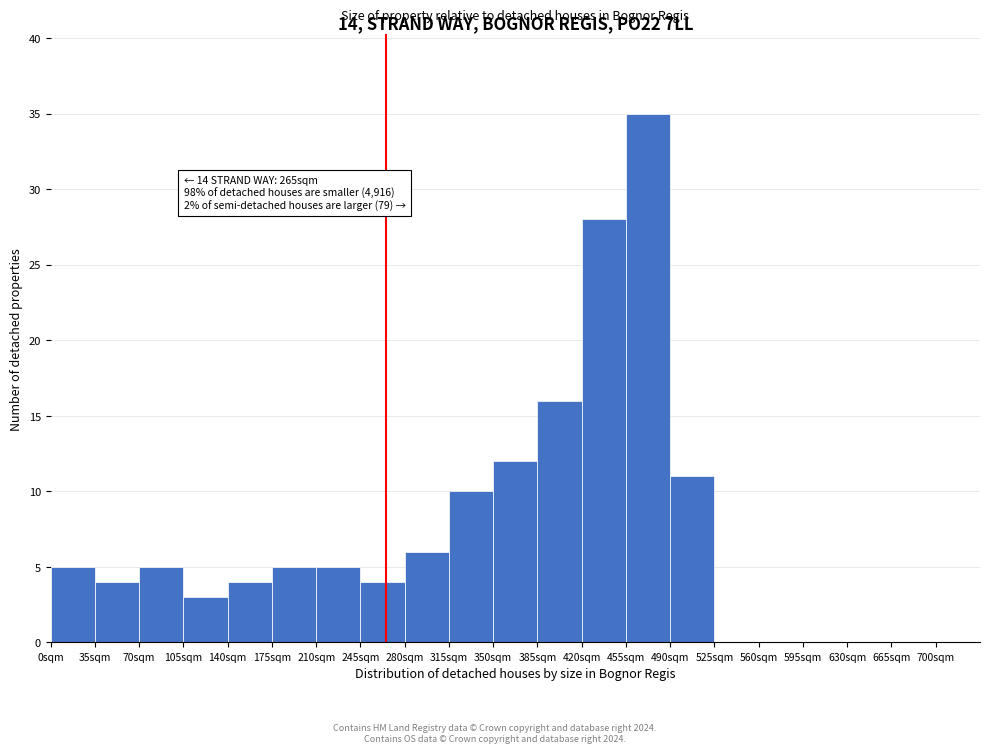

Over which range of the x-axis is the bar tallest?

455 to 490